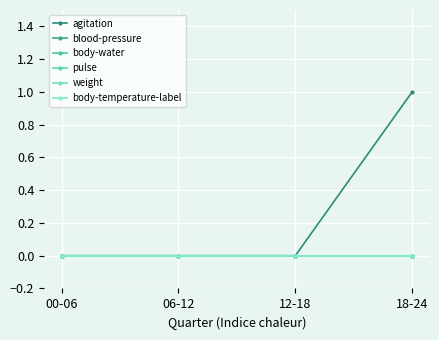

Is this an area chart (filled region under the line)?

No